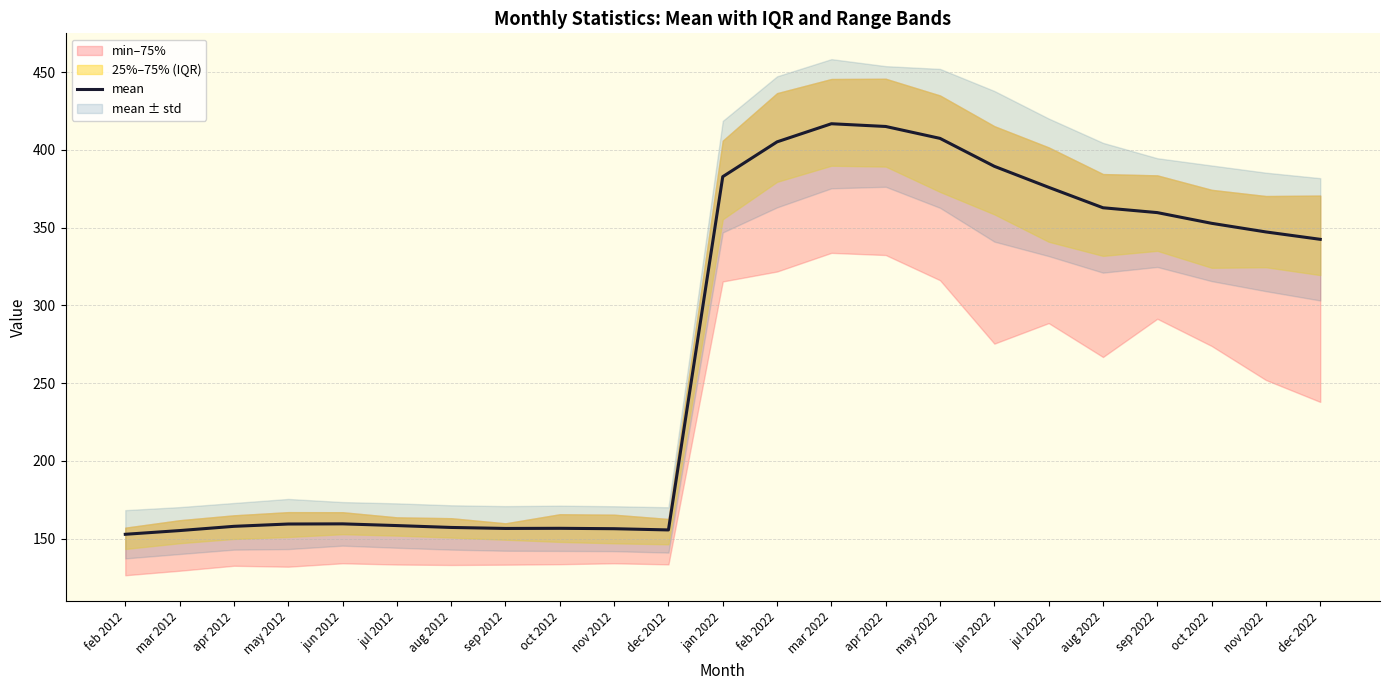

Which label corresponds to the smallest value in the chart?

feb 2012